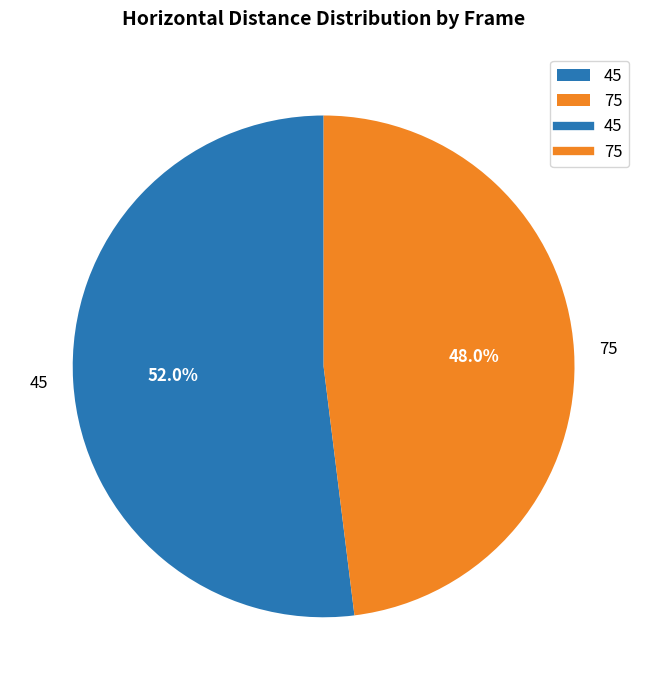

To the nearest percent, what is the average slice percentage?

50%